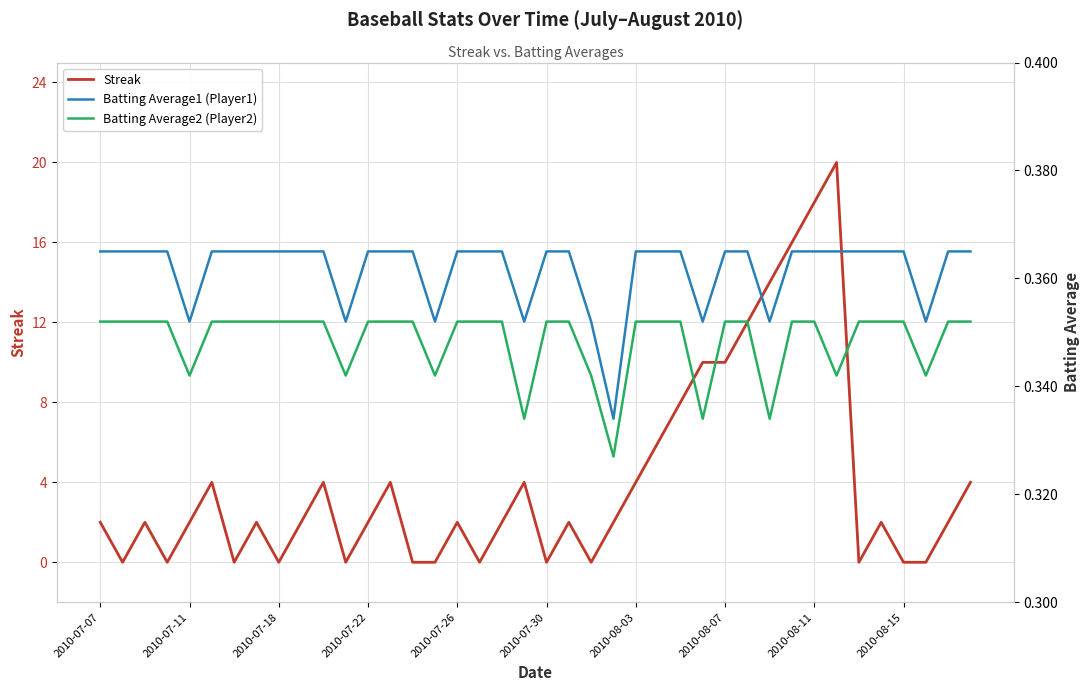

Which series has the largest range (max minus min)?

Streak